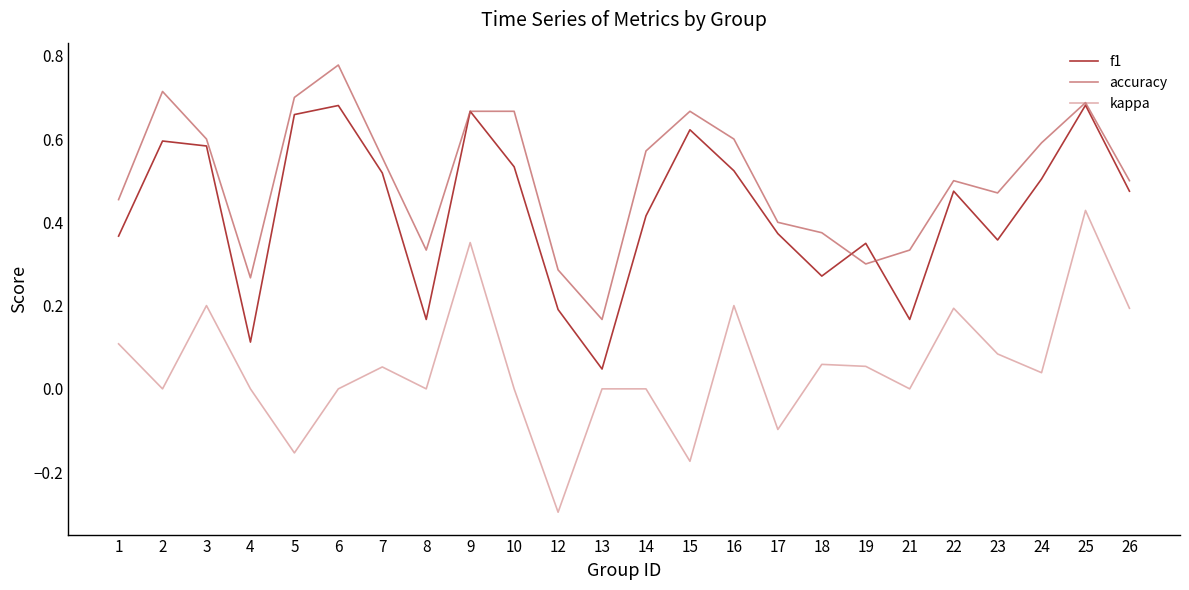

True or false: kappa and f1 intersect in this chart.

False